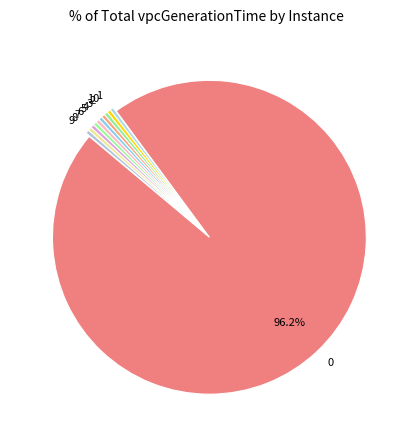

Is the sum of 0 and 2 greater than half?

Yes